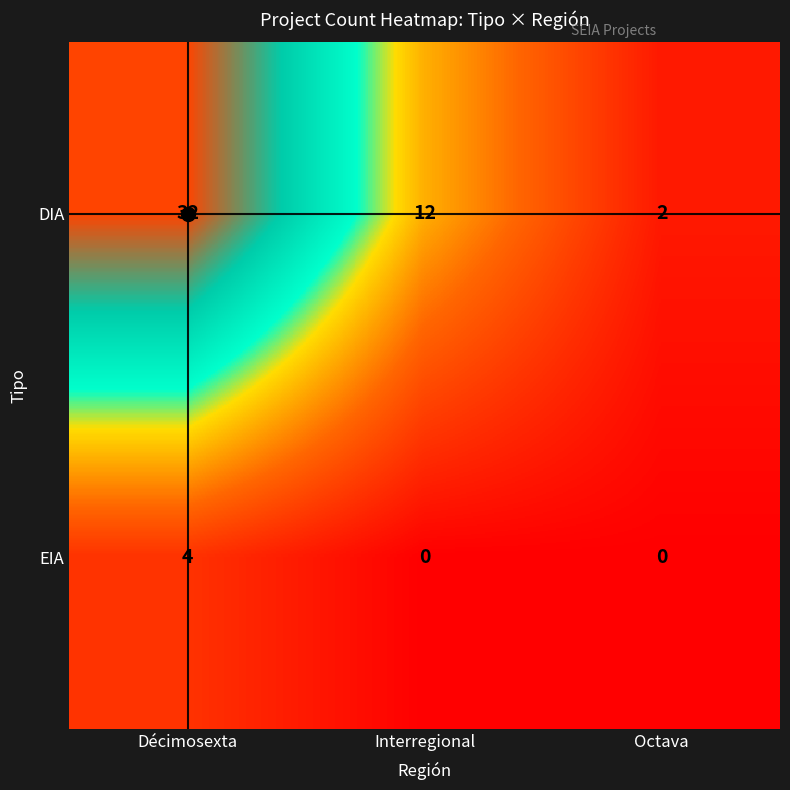

Which series changed the most between Décimosexta and Interregional?

DIA